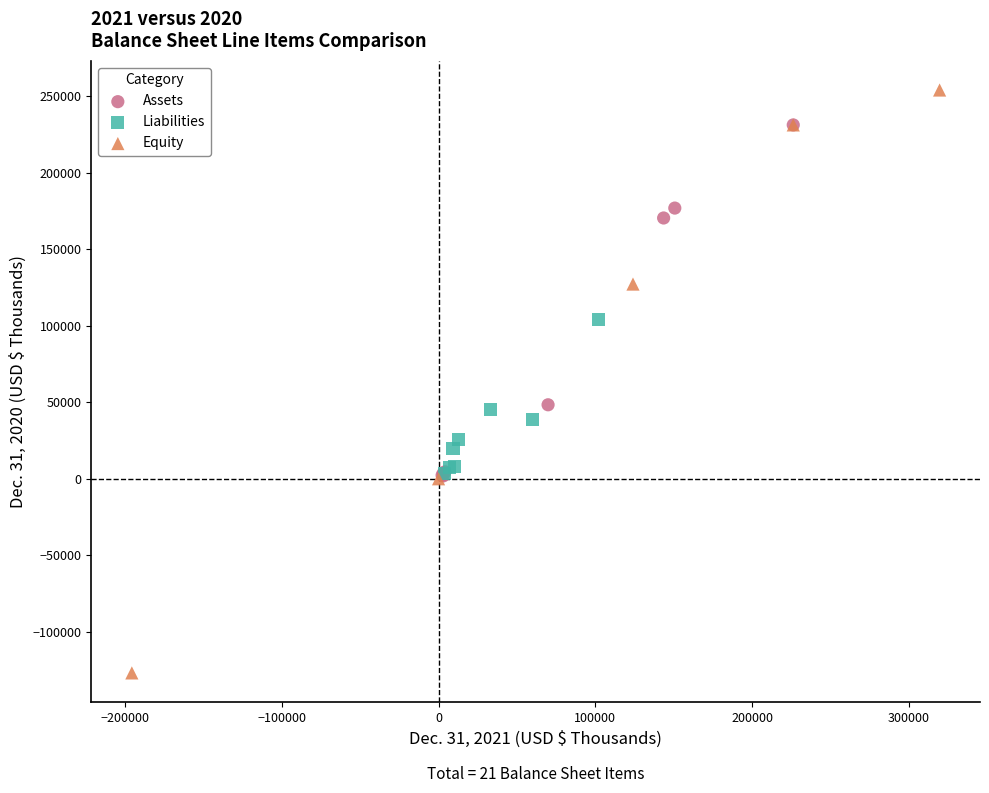

Which series has the widest spread of Y values?

Equity